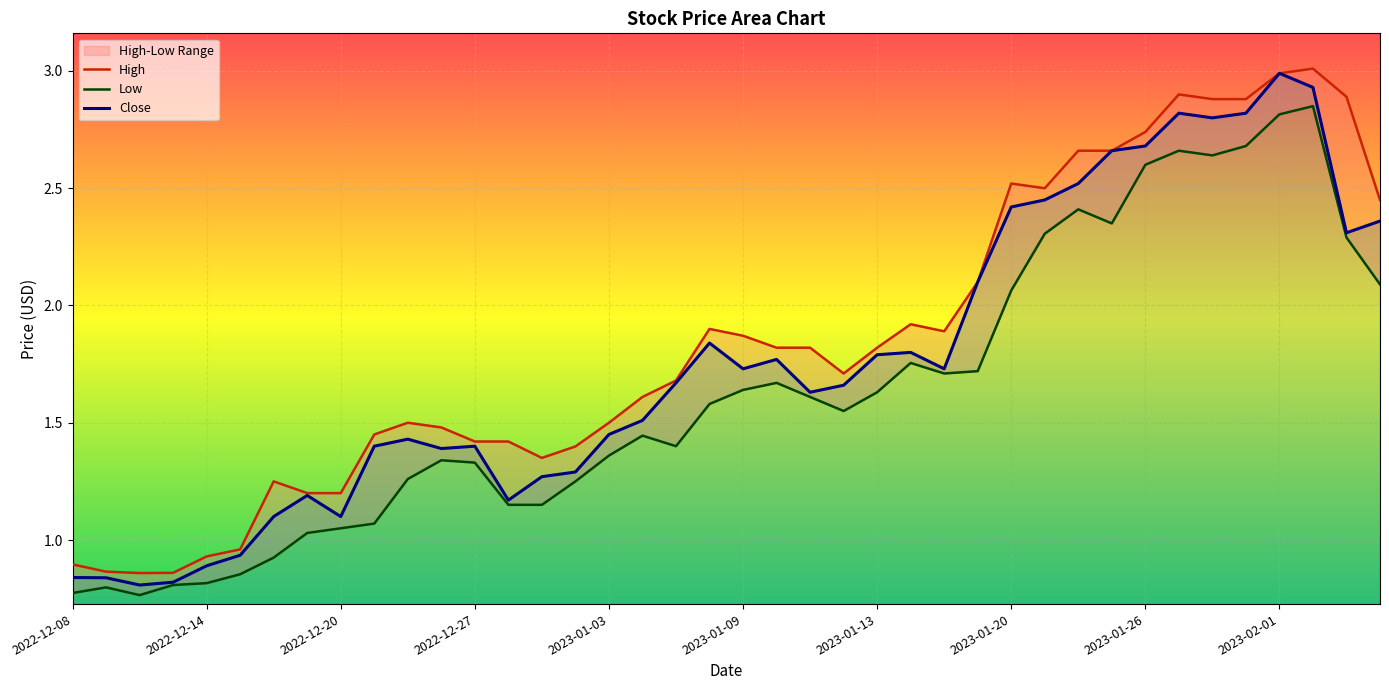

What is the highest value of the Close series?

3.0